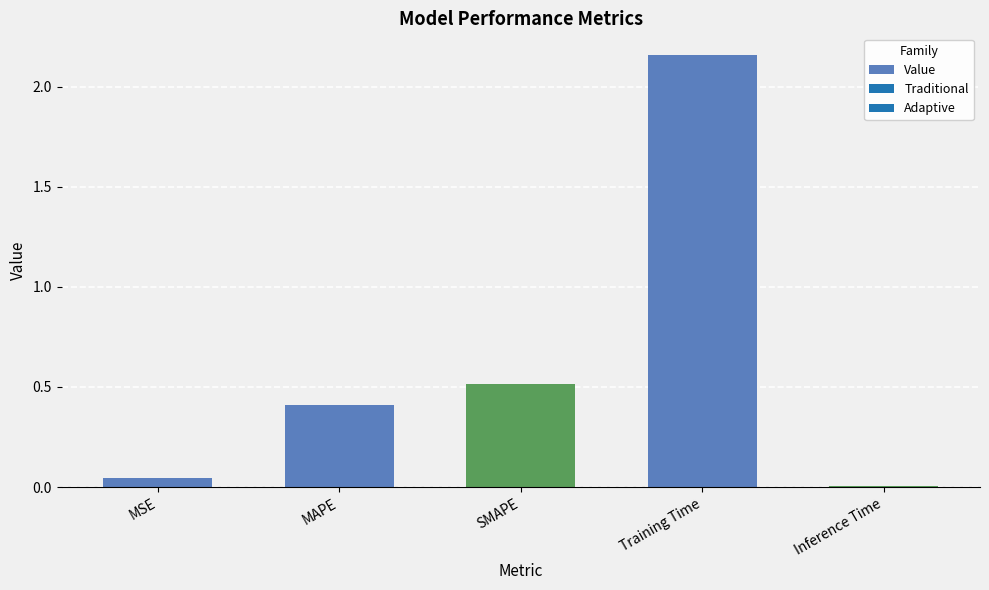

True or false: the data shows 1.1 at Training Time.

False